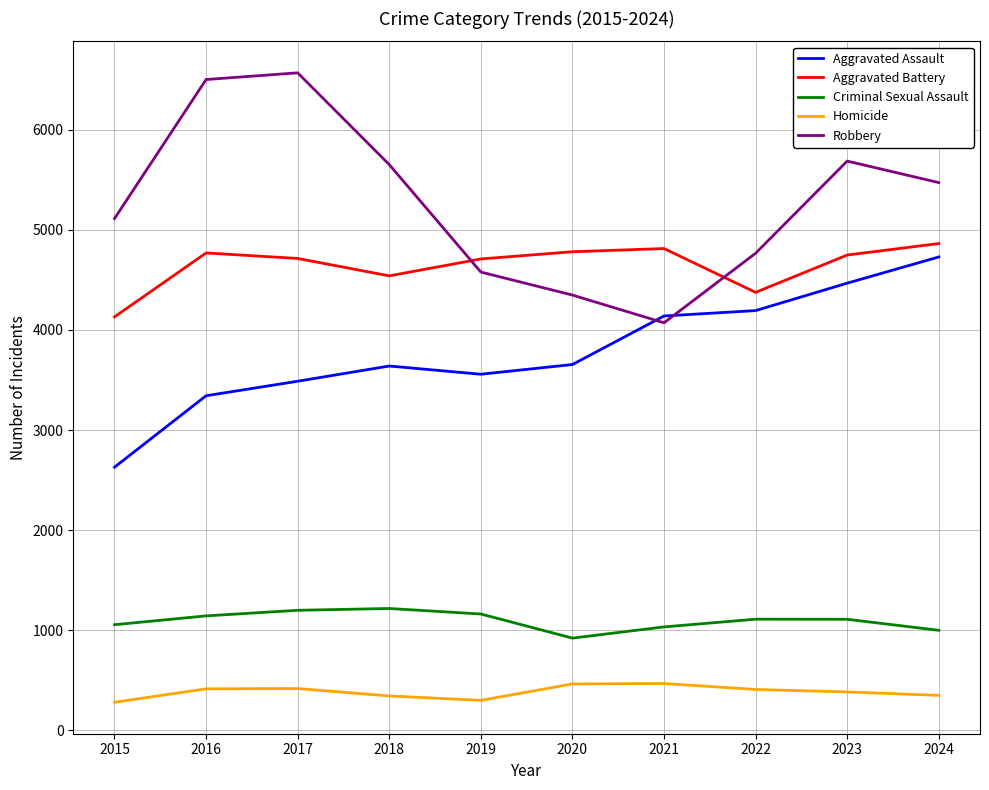

Is the value of Aggravated Assault at 2019 greater than the value of Aggravated Battery at 2023?

No